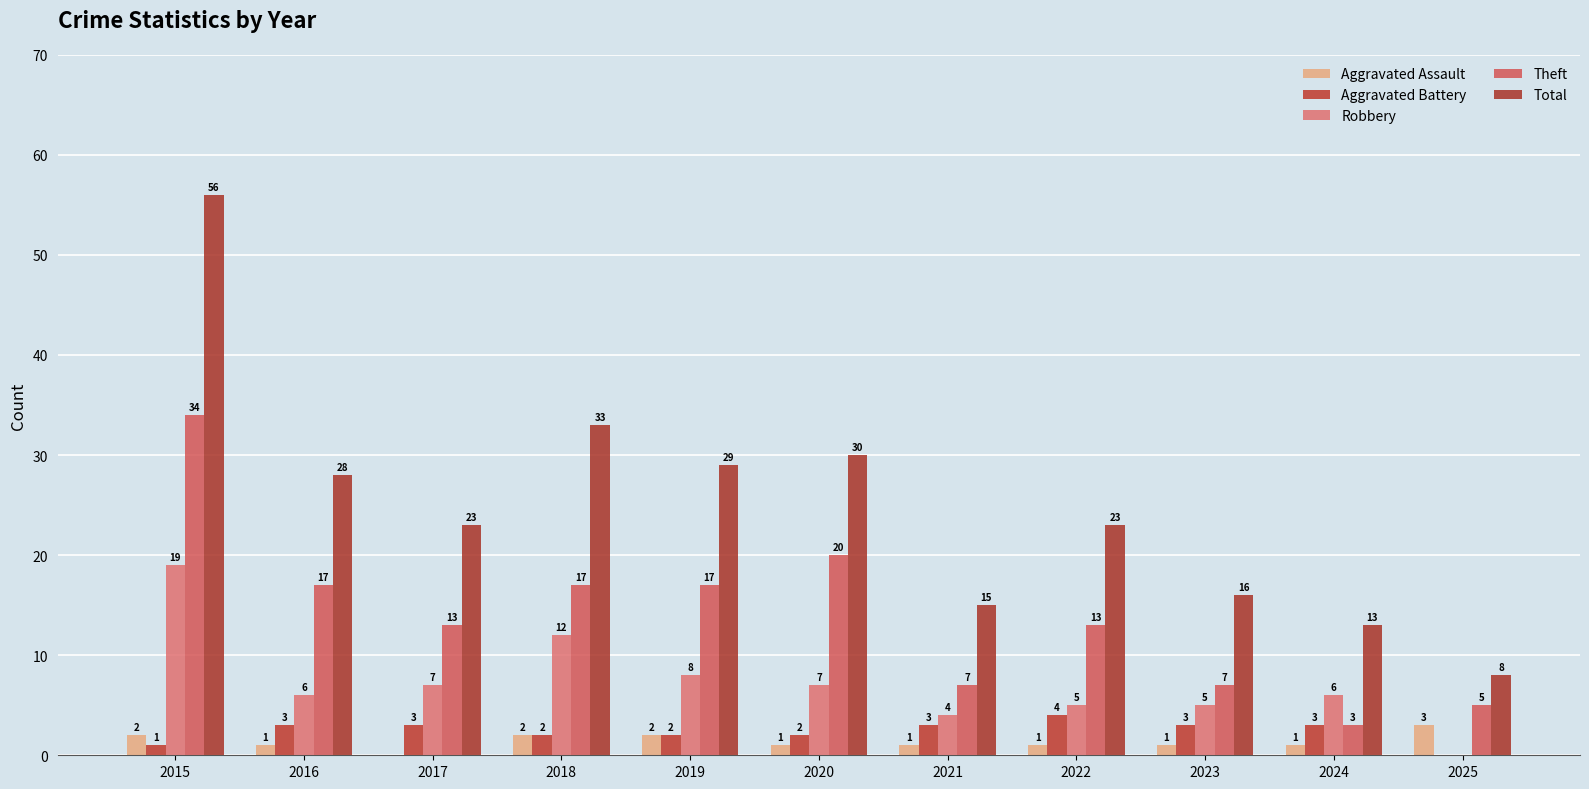

How many categories are shown in the chart?

11